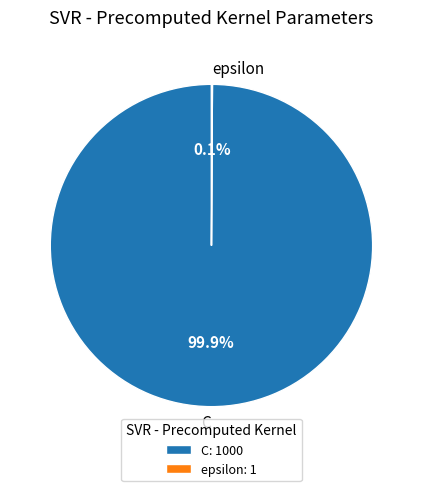

How much of the chart is everything except C?

0.1%